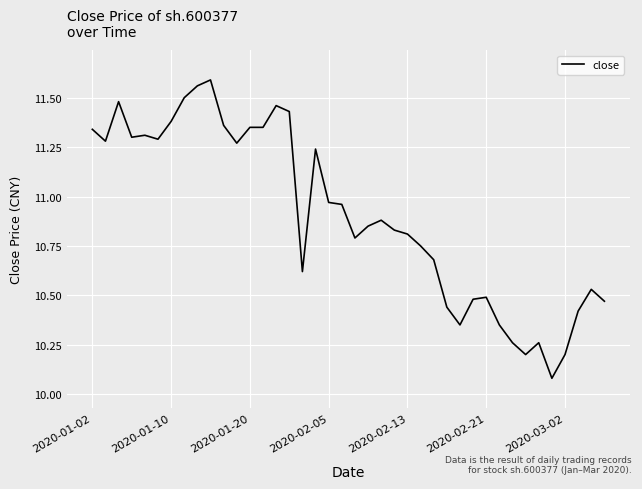

What is the difference between the maximum and minimum values?

1.5